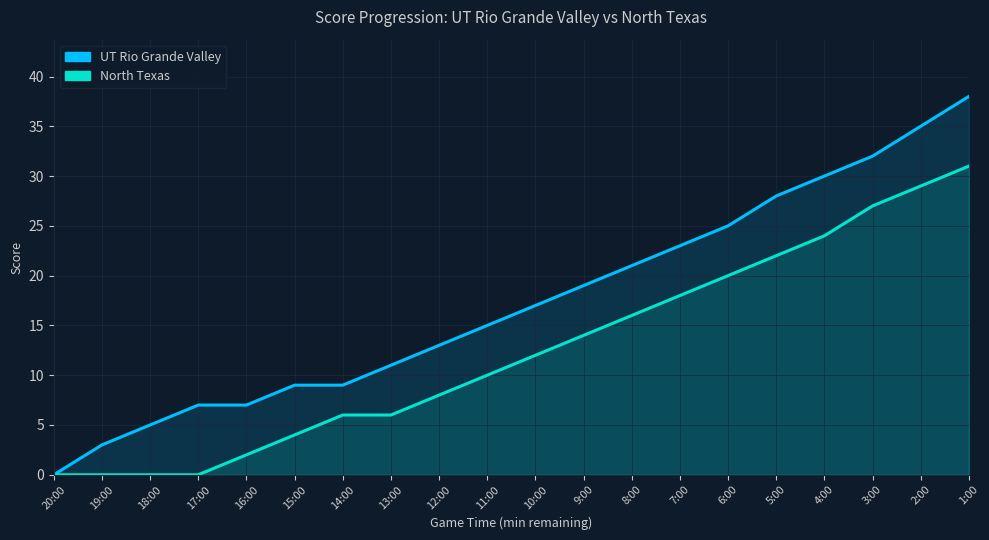

How many values in the UT Rio Grande Valley series are below 17?

10